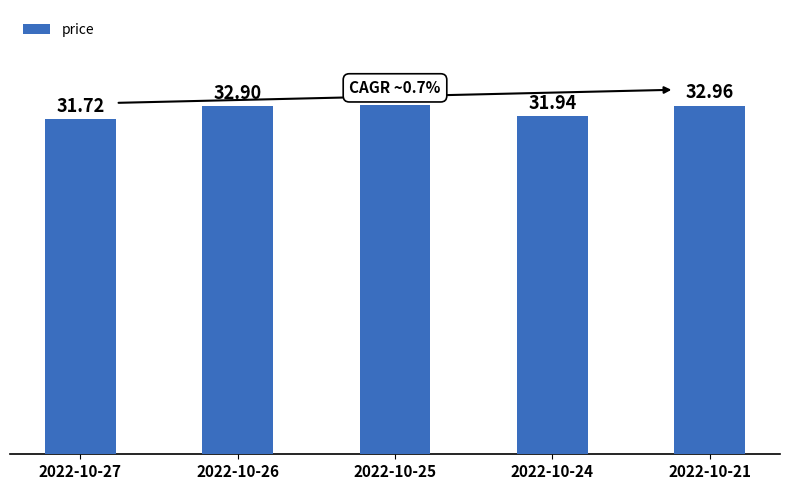

Which has a higher value, 2022-10-24 or 2022-10-25?

2022-10-25